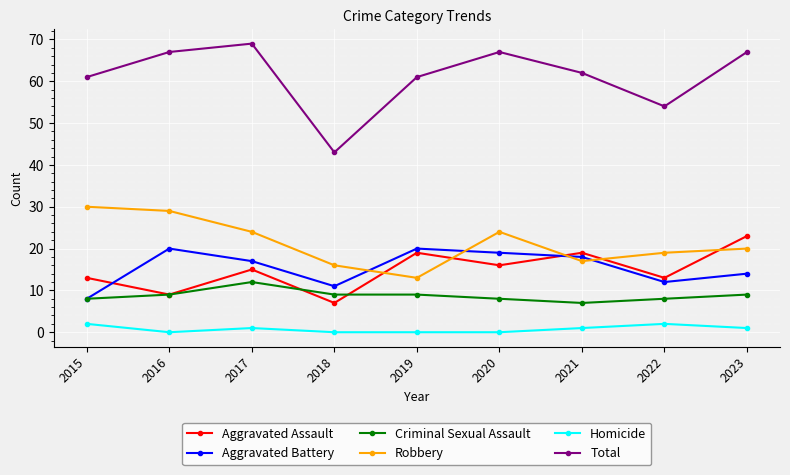

True or false: Homicide has more than 0 interior local peaks.

True